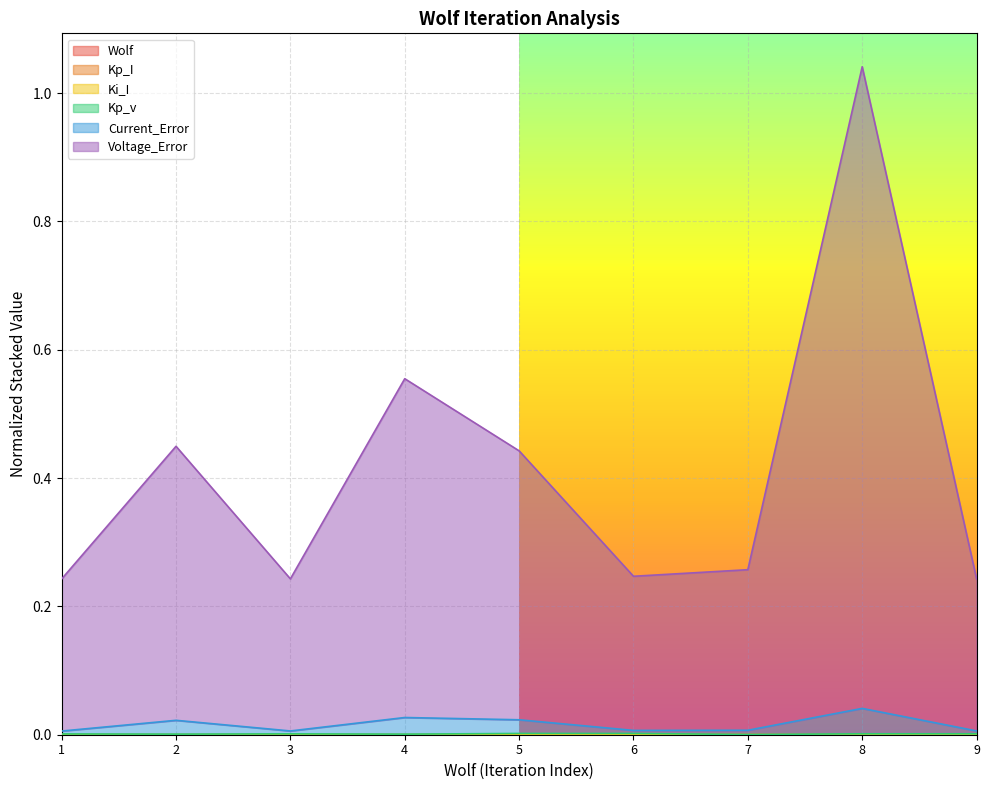

Is it true that Kp_v equals 0.0 at 3?

False